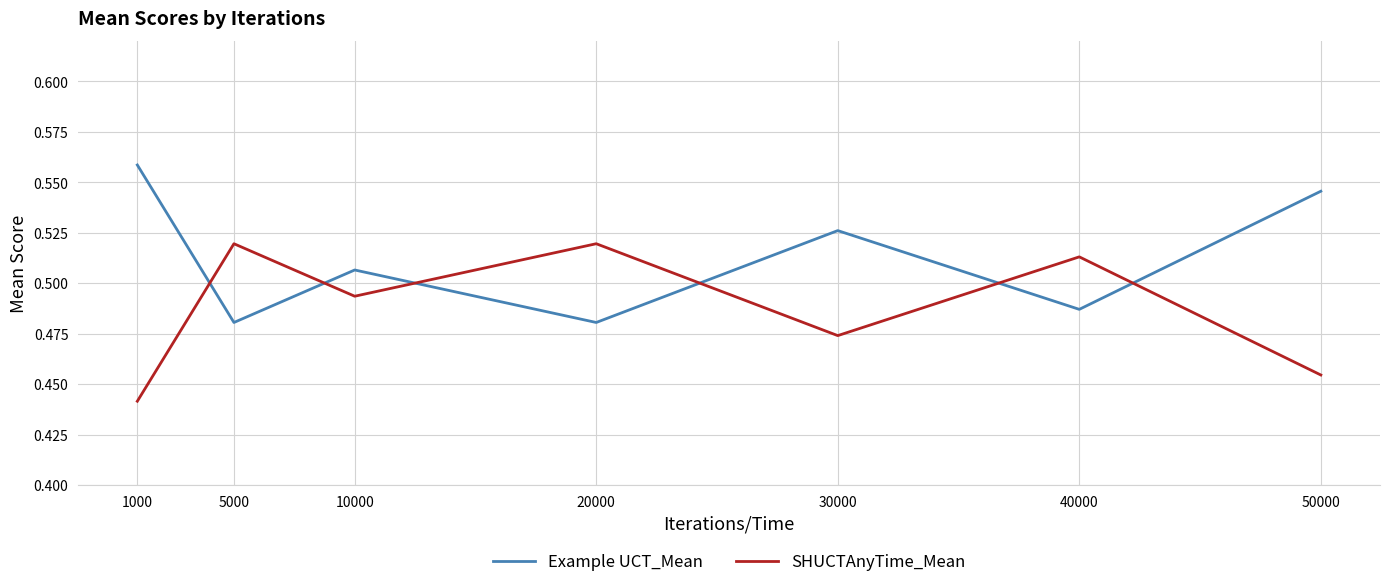

At which category does SHUCTAnyTime_Mean reach its first local valley?

10000